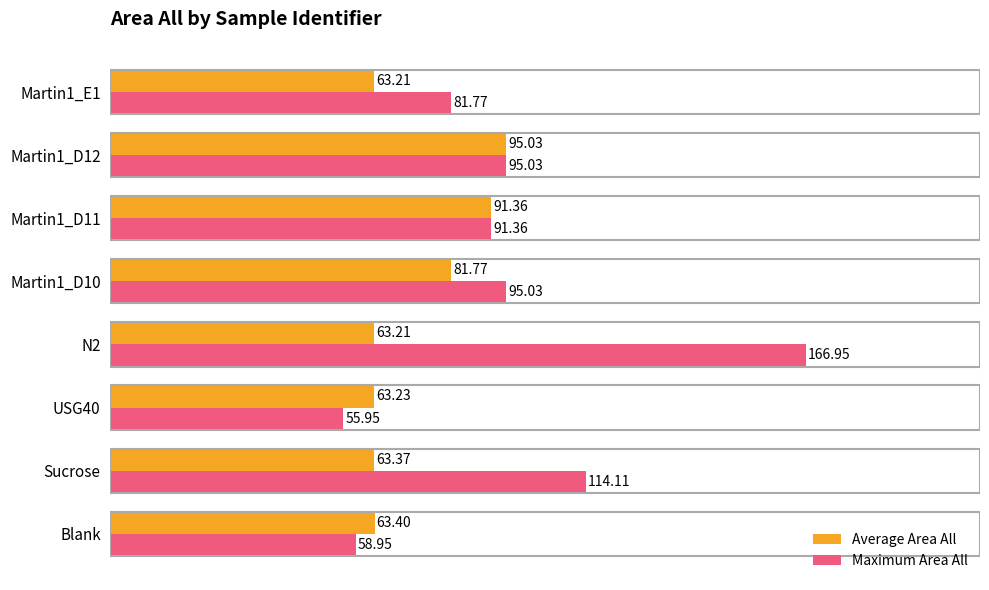

What is the minimum value for Maximum Area All?

55.9